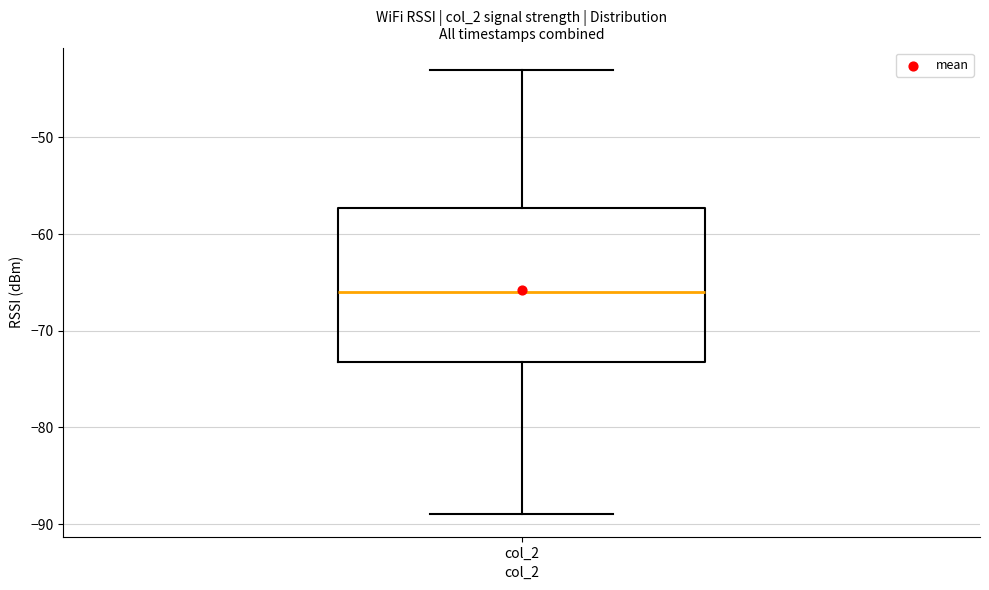

Read this box plot against the y-axis: the position of the median line, the range covered by the box, and the ends of both whiskers. The values are not printed on the chart, so give them approximately, as read against the axis.

median -66, box -73 to -57, whiskers -89 to -43